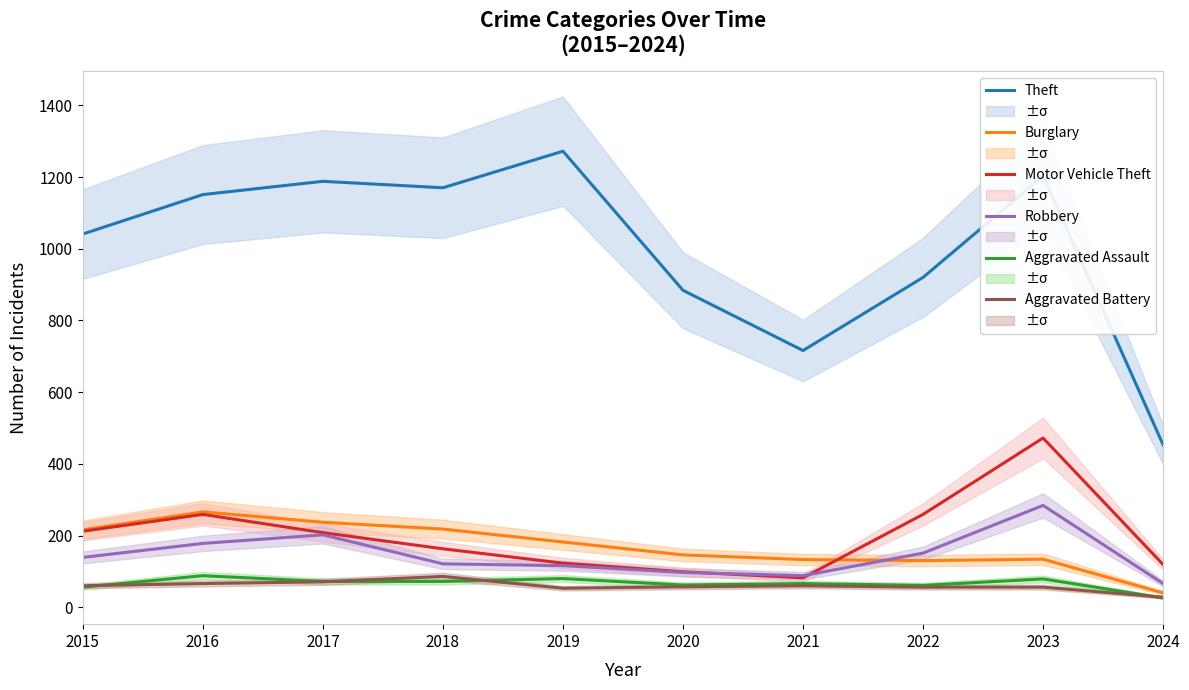

How many intersections are there between Aggravated Assault and Aggravated Battery?

4